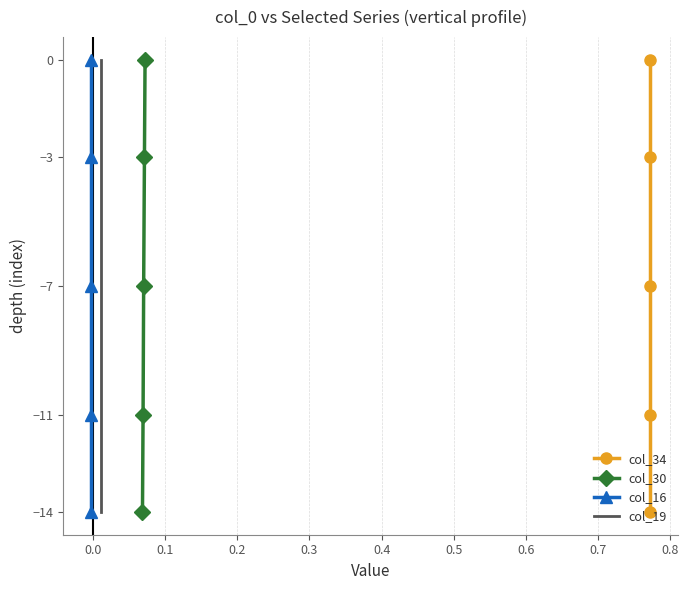

What is the value of the col_30 point at the 1st from the left?

-14